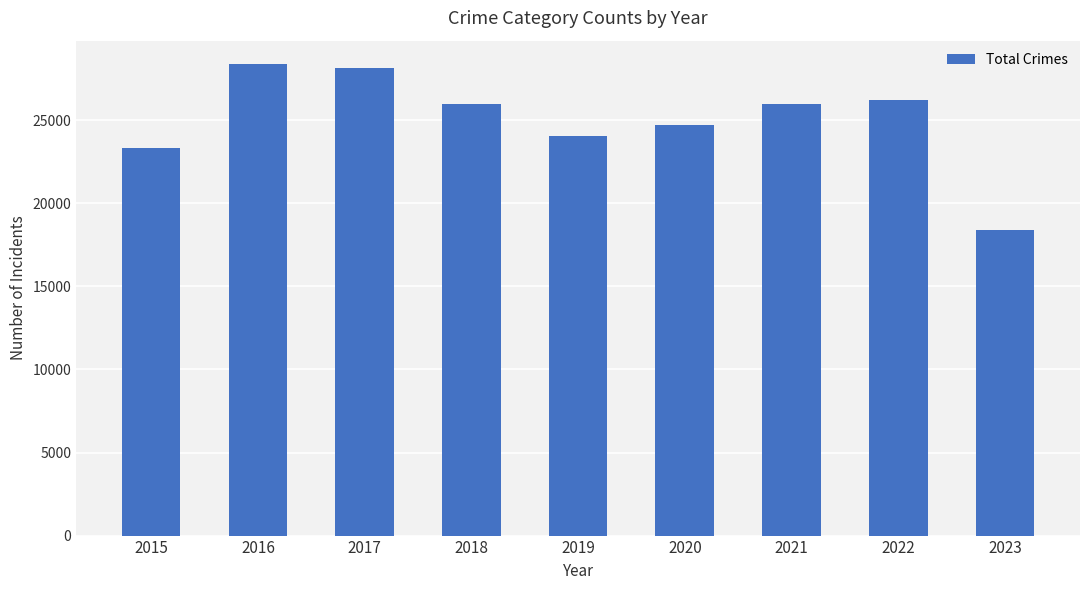

Read the value at 2017, to the nearest 10.

28150